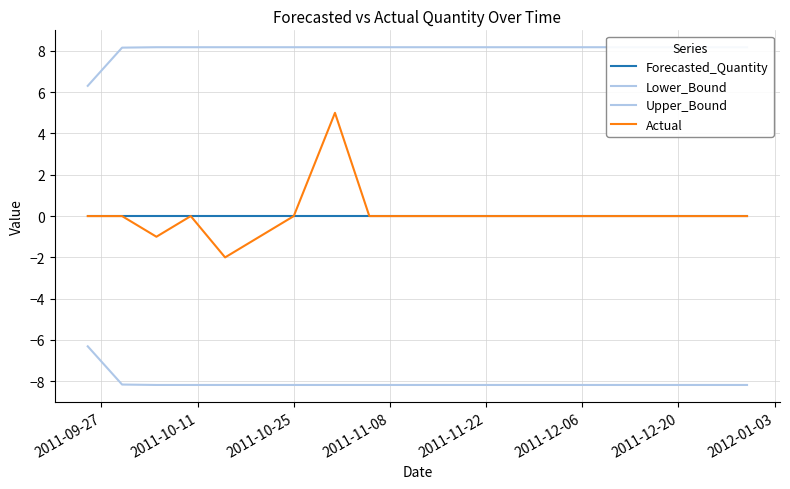

Which series has the largest range (max minus min)?

Actual